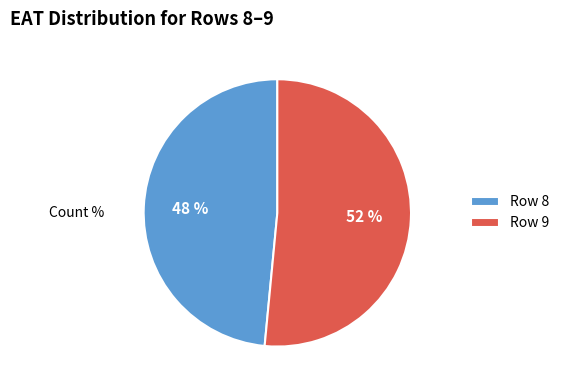

Which slice is the smallest?

Row 8